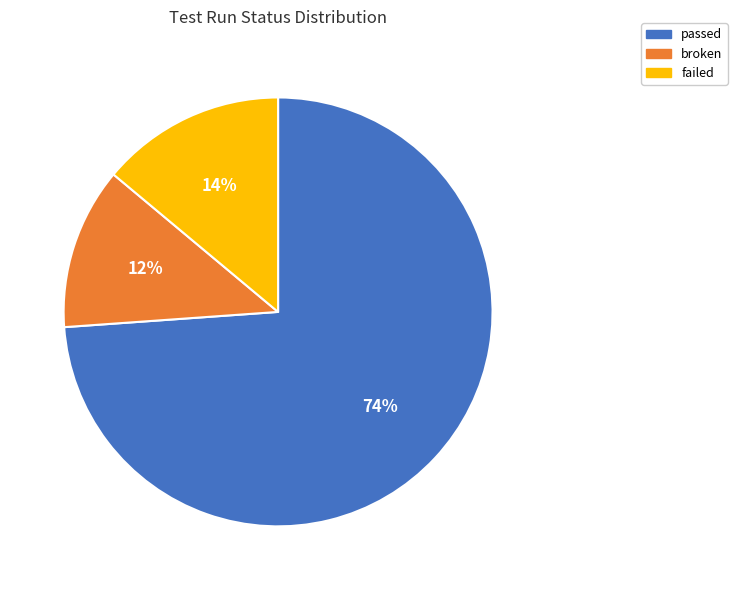

Is there any slice that represents more than half of the pie?

Yes